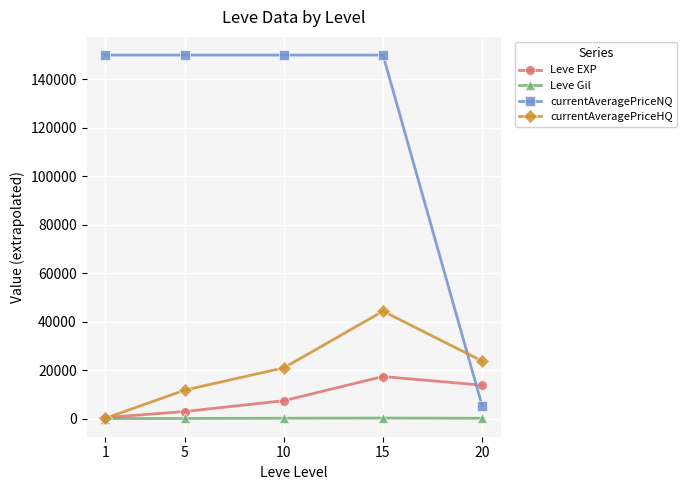

Which series changed the most between 5 and 15?

currentAveragePriceHQ